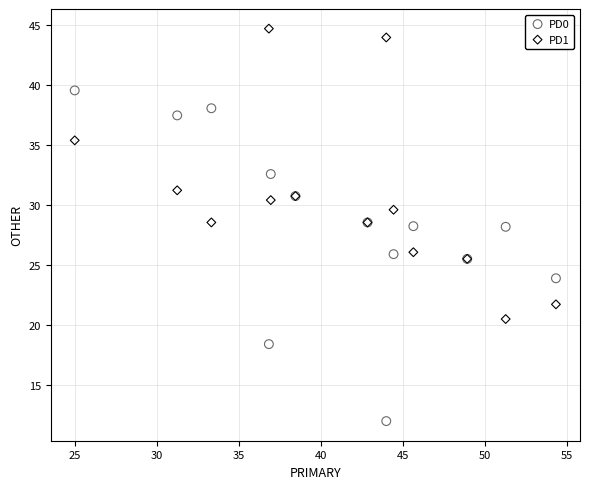

Which series has the widest spread of Y values?

PD0